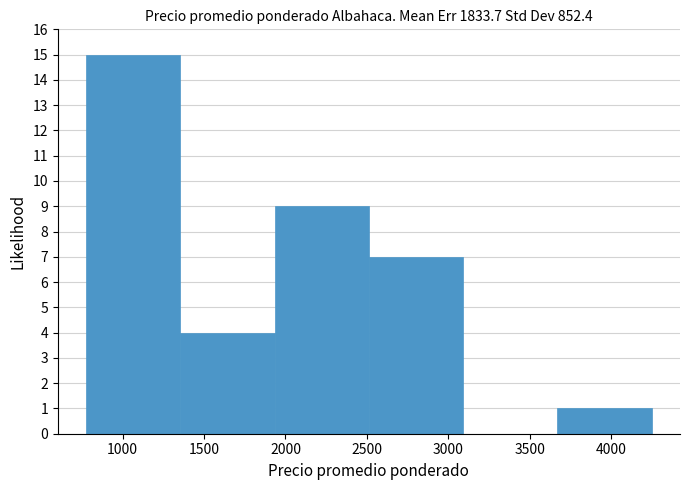

Reading left to right, transcribe this chart: for each bar, give the range it covers on the x-axis and its height. Neither the bar edges nor the heights are printed on the chart, so give them approximately, as read against the axes.

800 to 1350: 15
1350 to 1950: 4
1950 to 2500: 9
2500 to 3100: 7
3100 to 3650: 0
3650 to 4250: 1